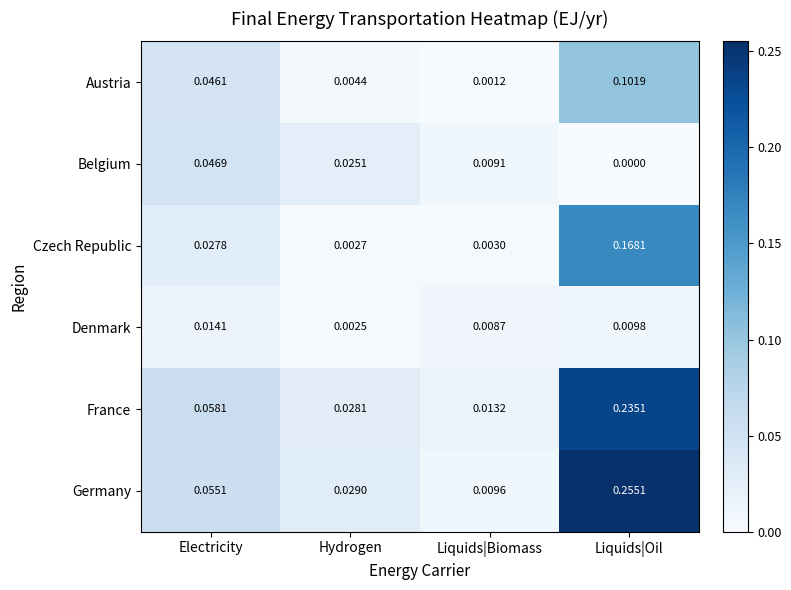

Rank the series at Hydrogen from highest to lowest value.

Germany, France, Belgium, Austria, Czech Republic, Denmark